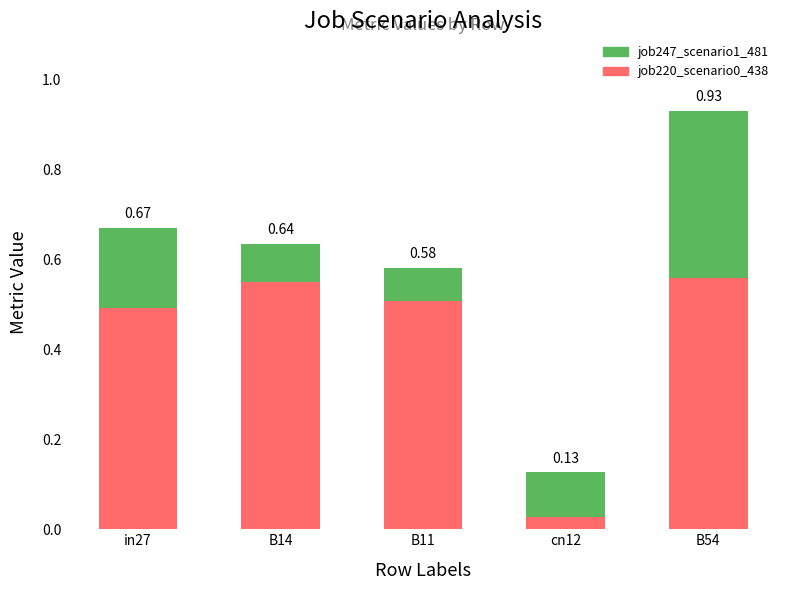

True or false: job220_scenario0_438 has a value of 0.3 at B11.

False